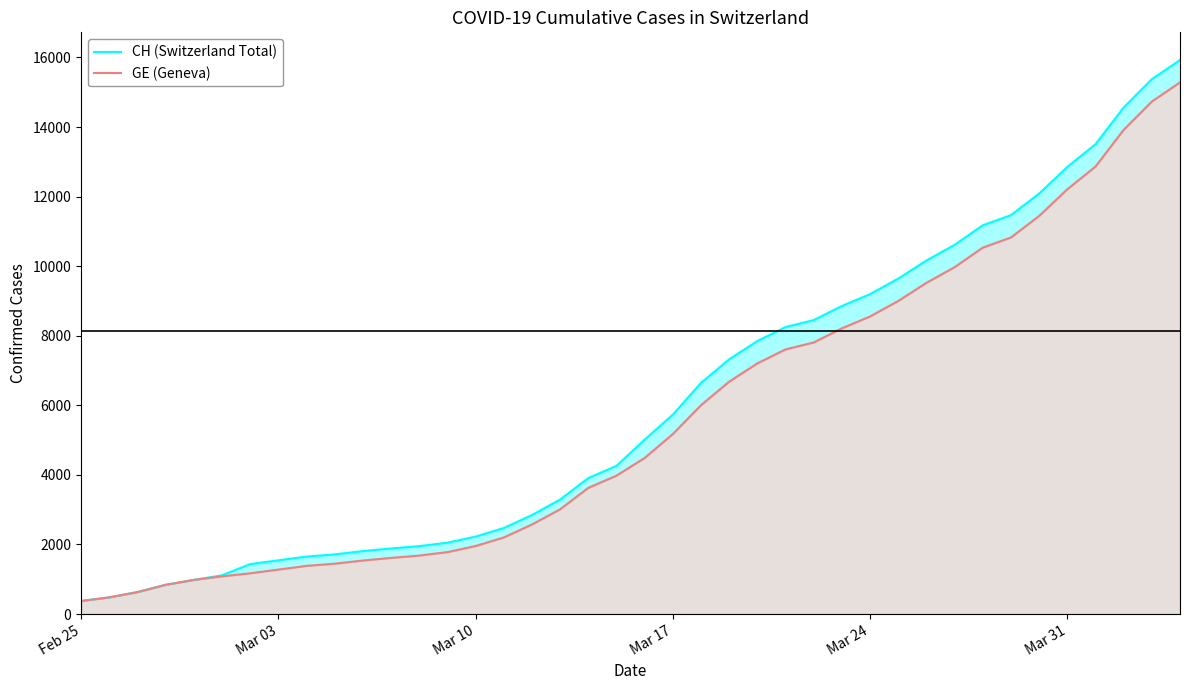

What is the minimum value for CH (Switzerland Total)?

375